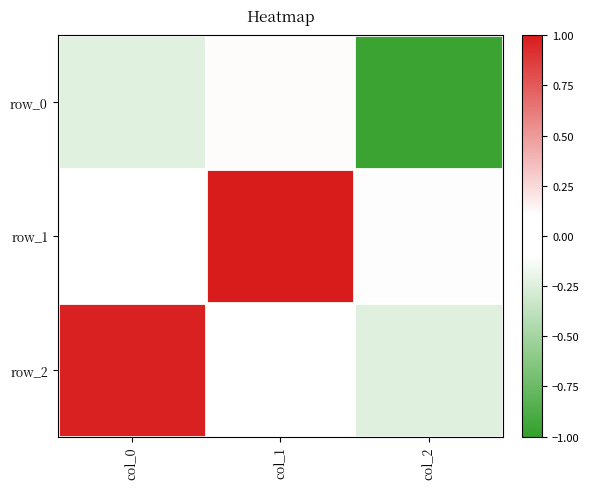

True or false: row_2 has a value of 1.0 at col_0.

True